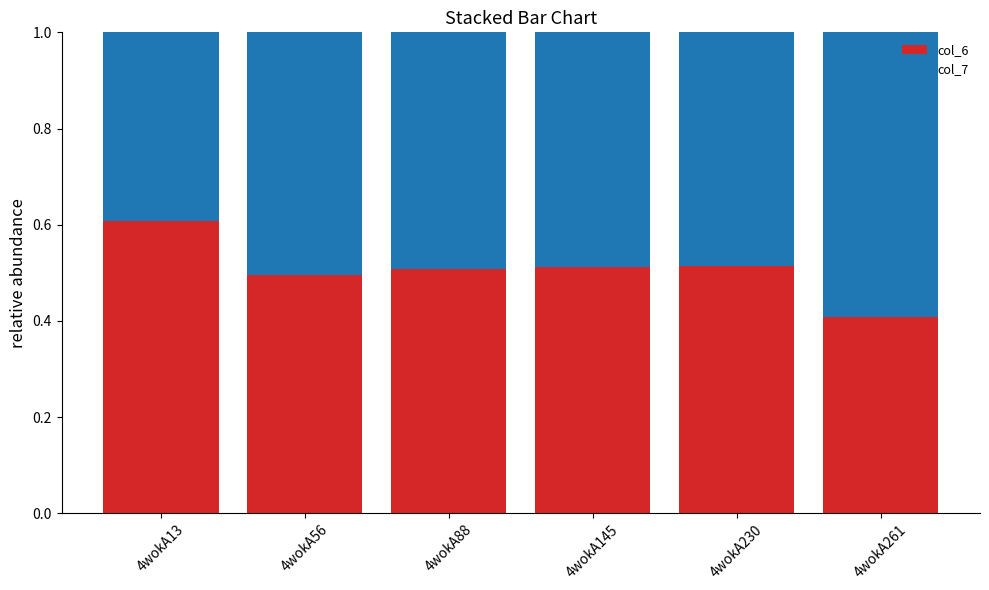

The value of col_6 at 4wokA230 is 0.5. True or false?

True